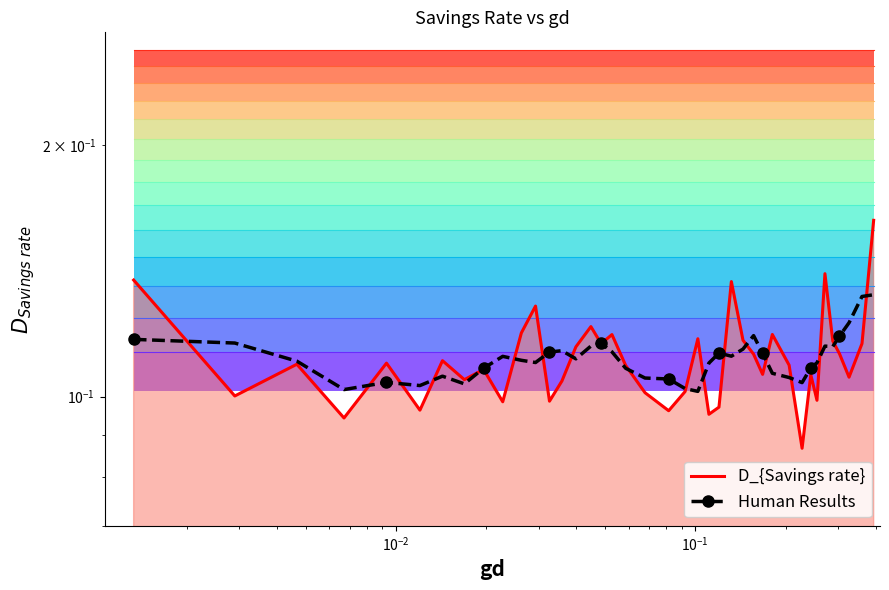

Does the chart have visible grid lines?

No